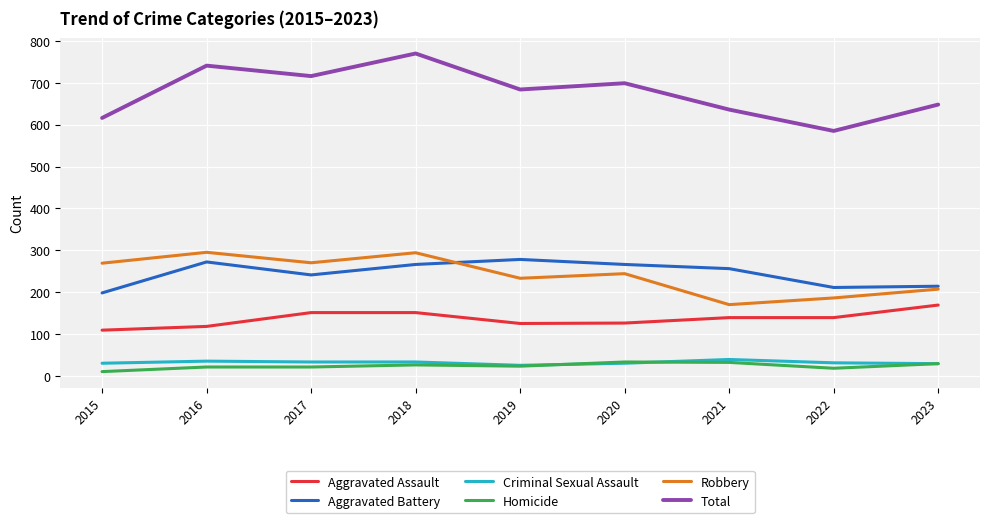

True or false: Aggravated Battery has a value of 479 at 2019.

False